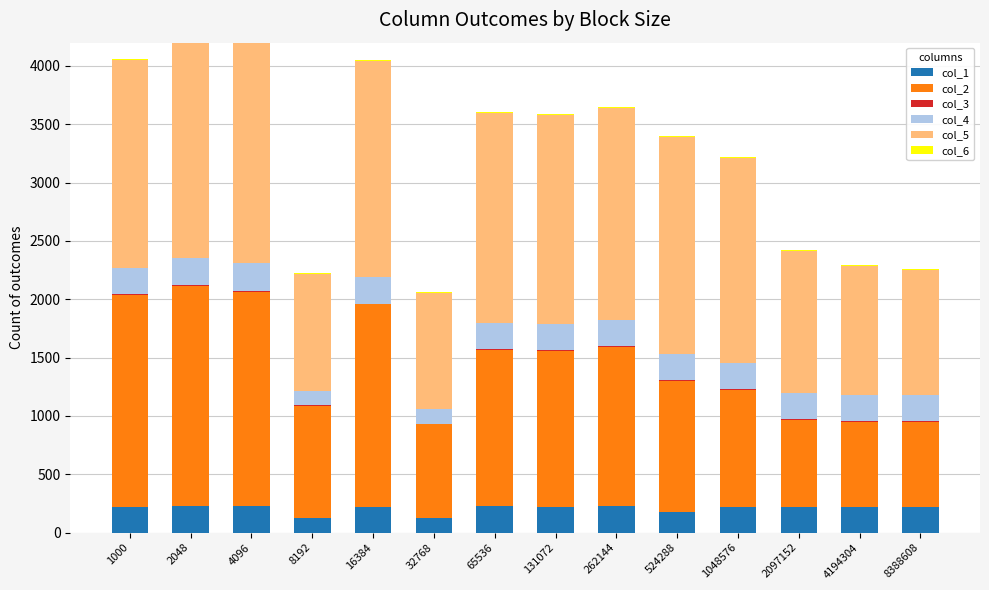

At which label does col_6 reach its peak?

4096